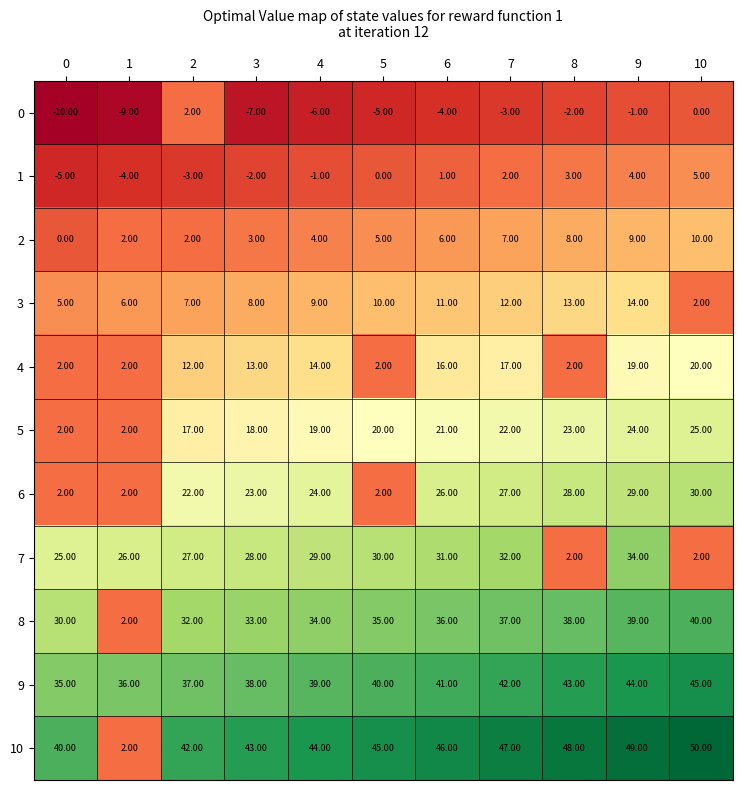

What is the difference between the second highest and minimum values in the 2 series?

9